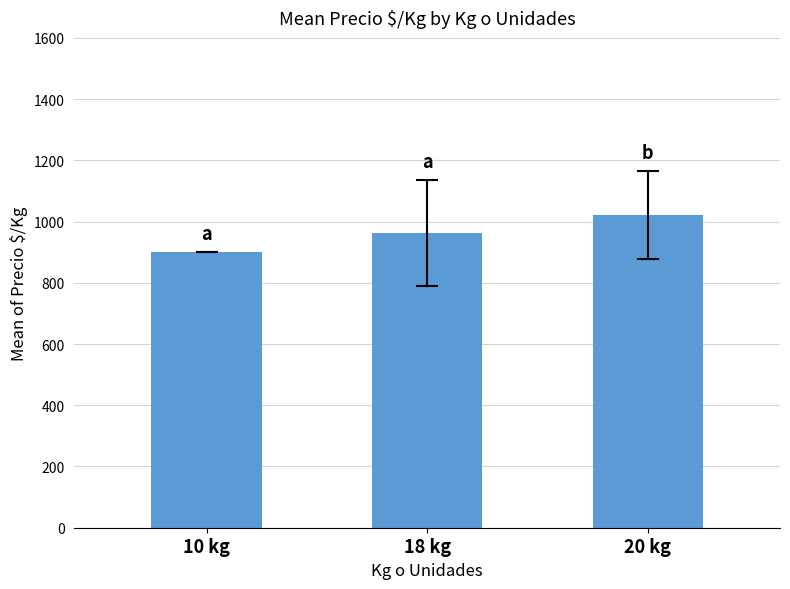

Approximately how many times larger is the value at 20 kg compared to 18 kg?

1.1